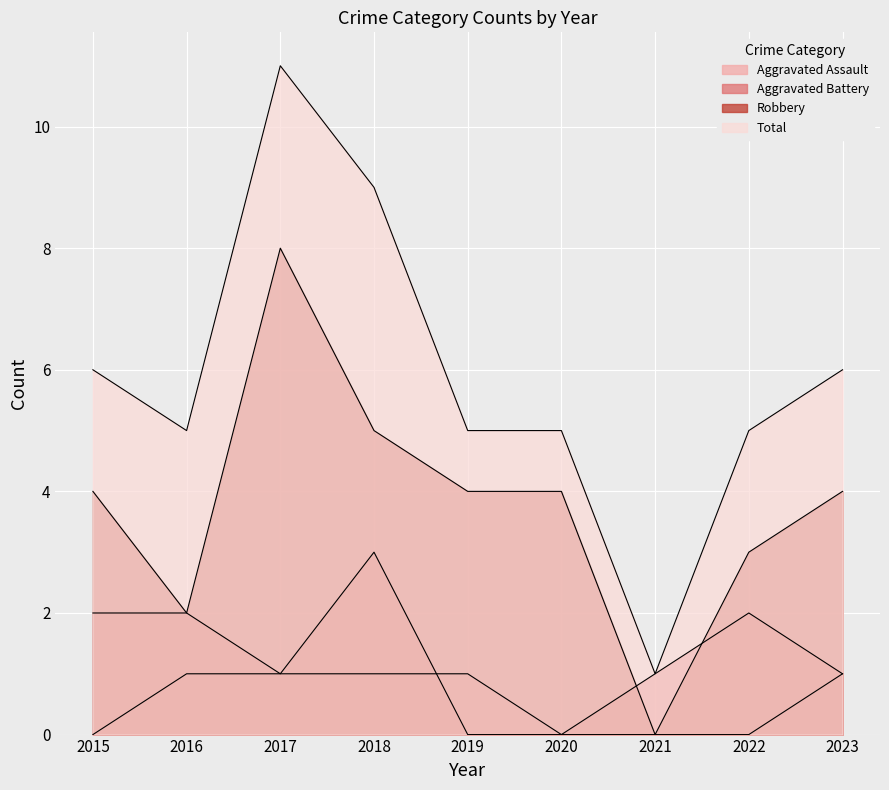

How many values in Robbery are above zero?

8